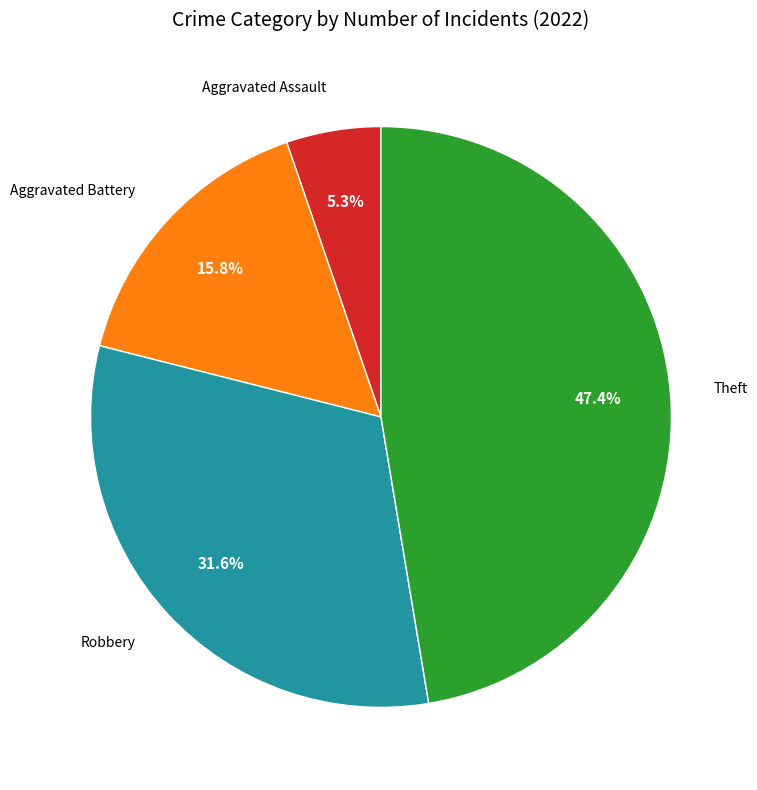

Is there a majority slice in this chart?

No